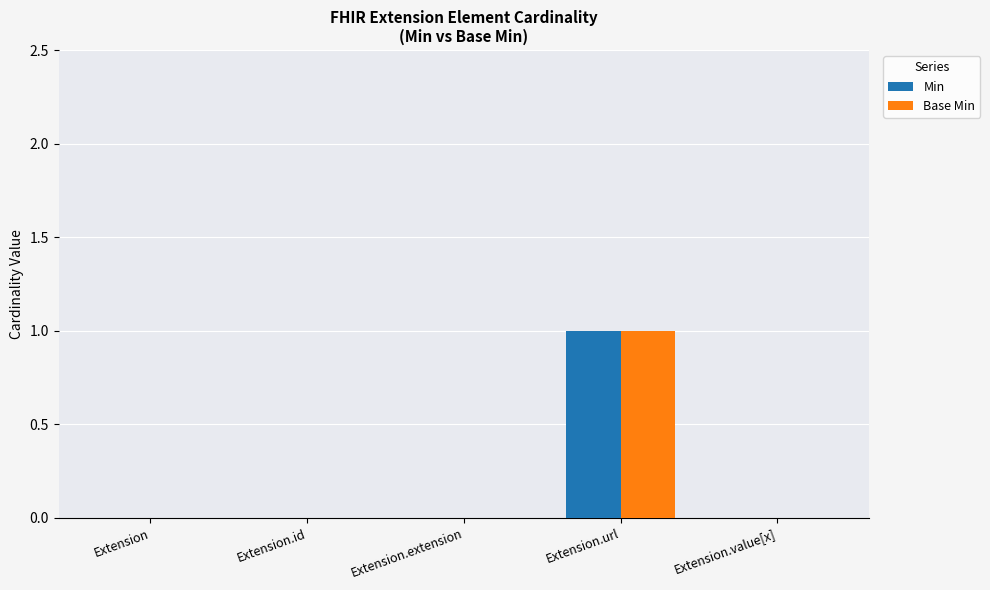

The value of Base Min at Extension.id is 0. True or false?

True